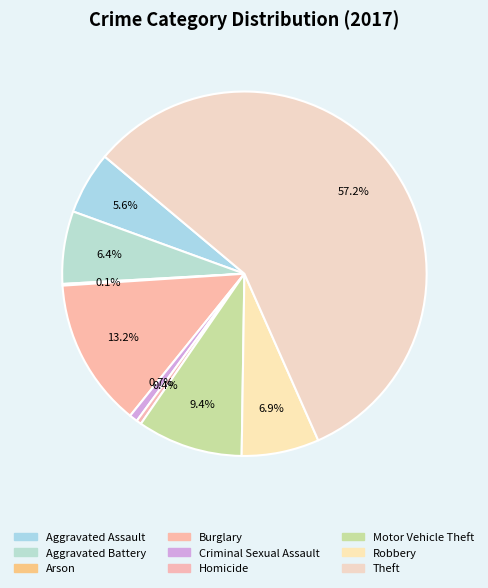

To the nearest percent, what is the combined percentage of Criminal Sexual Assault and Aggravated Battery?

7%